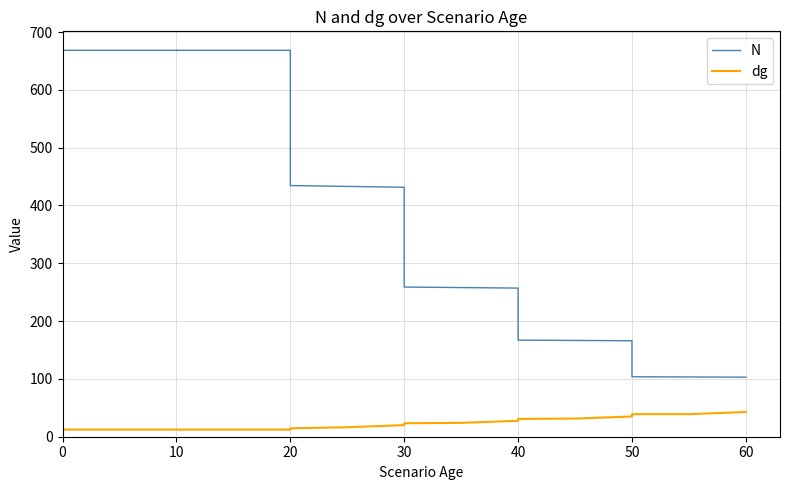

What are all the series names shown in the legend?

N, dg